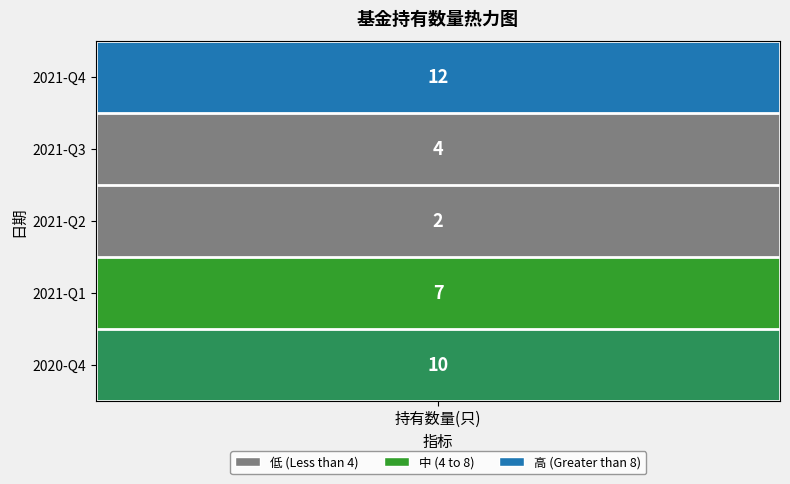

List the labels in order of value, largest first.

2021-Q4, 2020-Q4, 2021-Q1, 2021-Q3, 2021-Q2